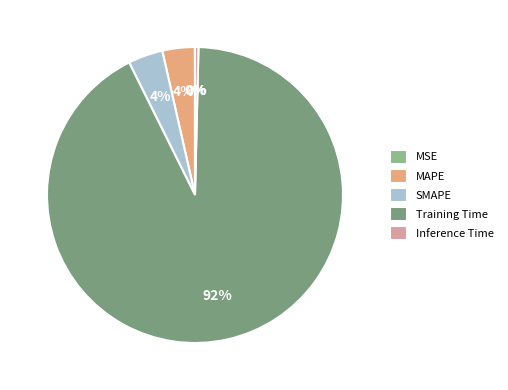

What is the total percentage of MSE and Training Time?

92.3%